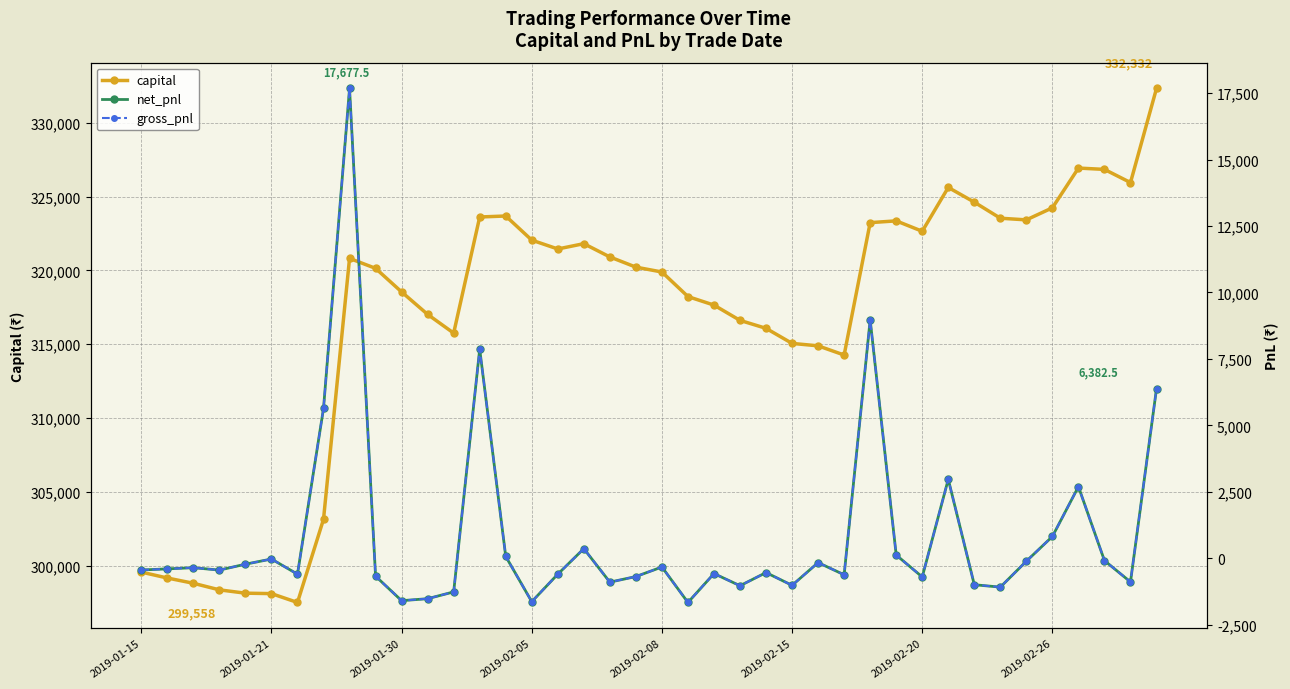

What is the value of the capital point at the 9th from the left?

320812.5